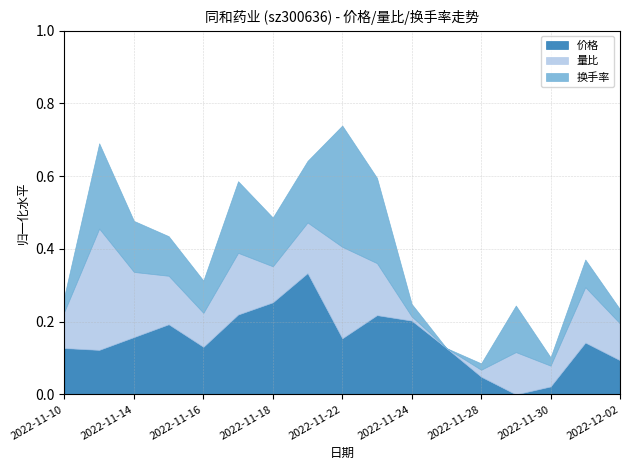

Reading right to left, list all the values displayed in this chart.

价格: 2022-12-02=15.6	2022-12-01=15.9	2022-11-30=15.2	2022-11-29=15.0	2022-11-28=15.3	2022-11-25=15.8	2022-11-24=16.2	2022-11-23=16.3	2022-11-22=16.0	2022-11-21=17.0	2022-11-18=16.6	2022-11-17=16.4	2022-11-16=15.8	2022-11-15=16.2	2022-11-14=16.0	2022-11-11=15.8	2022-11-10=15.8
量比: 2022-12-02=0.9	2022-12-01=1.2	2022-11-30=0.7	2022-11-29=1.0	2022-11-28=0.5	2022-11-25=0.4	2022-11-24=0.5	2022-11-23=1.2	2022-11-22=1.7	2022-11-21=1.1	2022-11-18=0.9	2022-11-17=1.3	2022-11-16=0.9	2022-11-15=1.1	2022-11-14=1.4	2022-11-11=2.2	2022-11-10=0.9
换手率: 2022-12-02=2.2	2022-12-01=2.6	2022-11-30=1.9	2022-11-29=3.3	2022-11-28=1.9	2022-11-25=1.6	2022-11-24=2.1	2022-11-23=4.7	2022-11-22=6.0	2022-11-21=3.9	2022-11-18=3.4	2022-11-17=4.2	2022-11-16=2.8	2022-11-15=3.1	2022-11-14=3.5	2022-11-11=4.7	2022-11-10=2.2